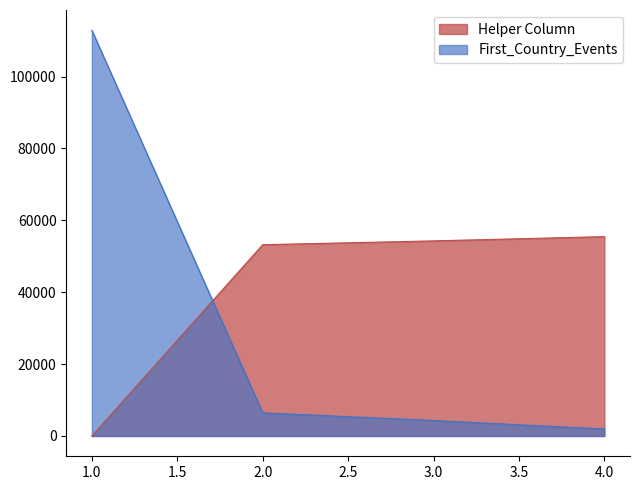

What is the lowest value of the First_Country_Events series?

1942.0